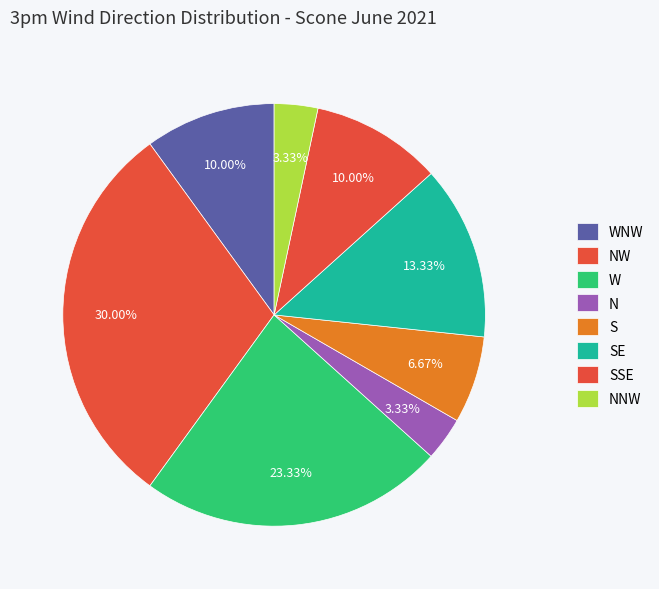

Is the sum of SSE and N greater than half?

No